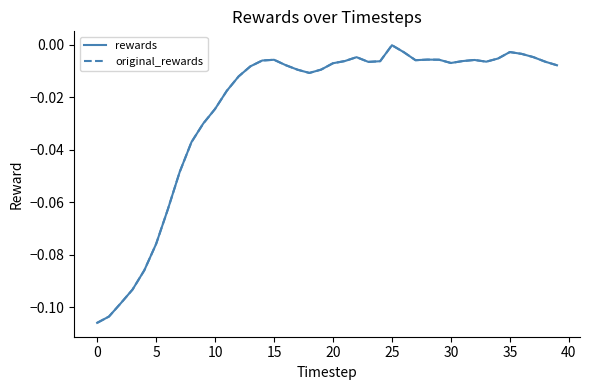

Does the chart have visible grid lines?

No